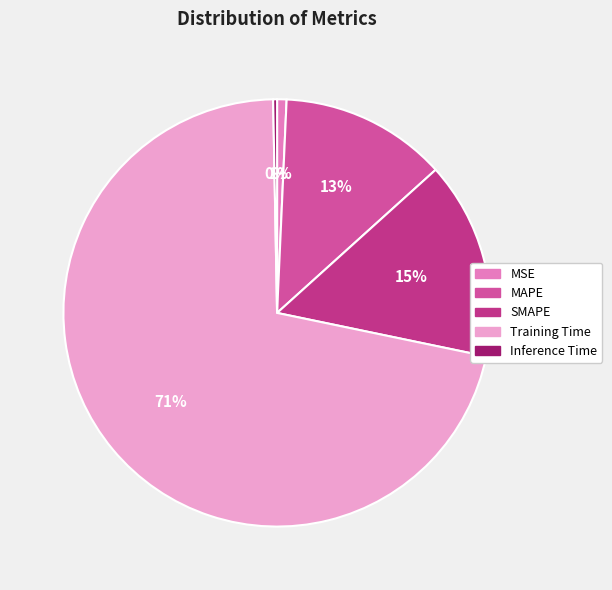

To the nearest percent, what percentage of the pie is Training Time?

71%